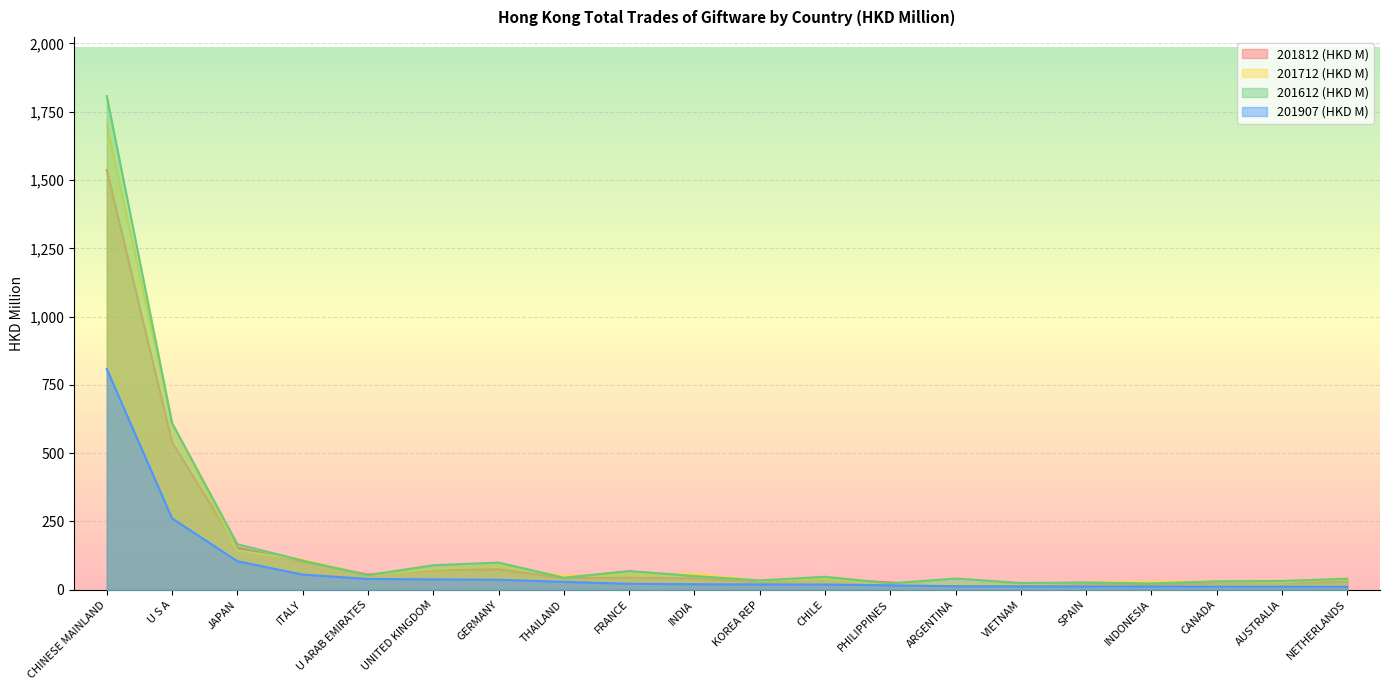

Which series changed the most between JAPAN and U ARAB EMIRATES?

201612 (HKD M)